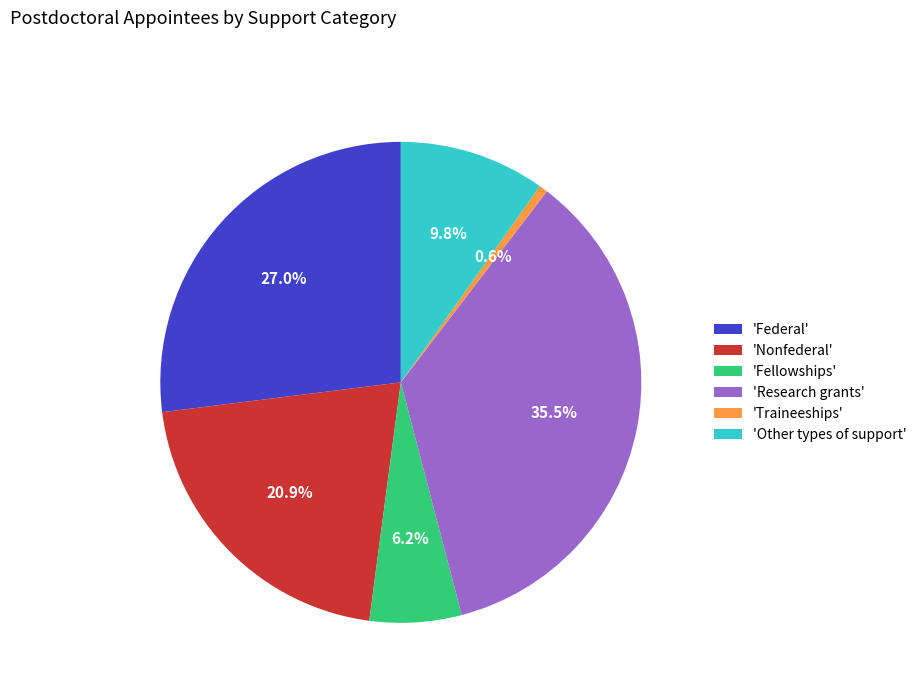

Is there a majority slice in this chart?

No